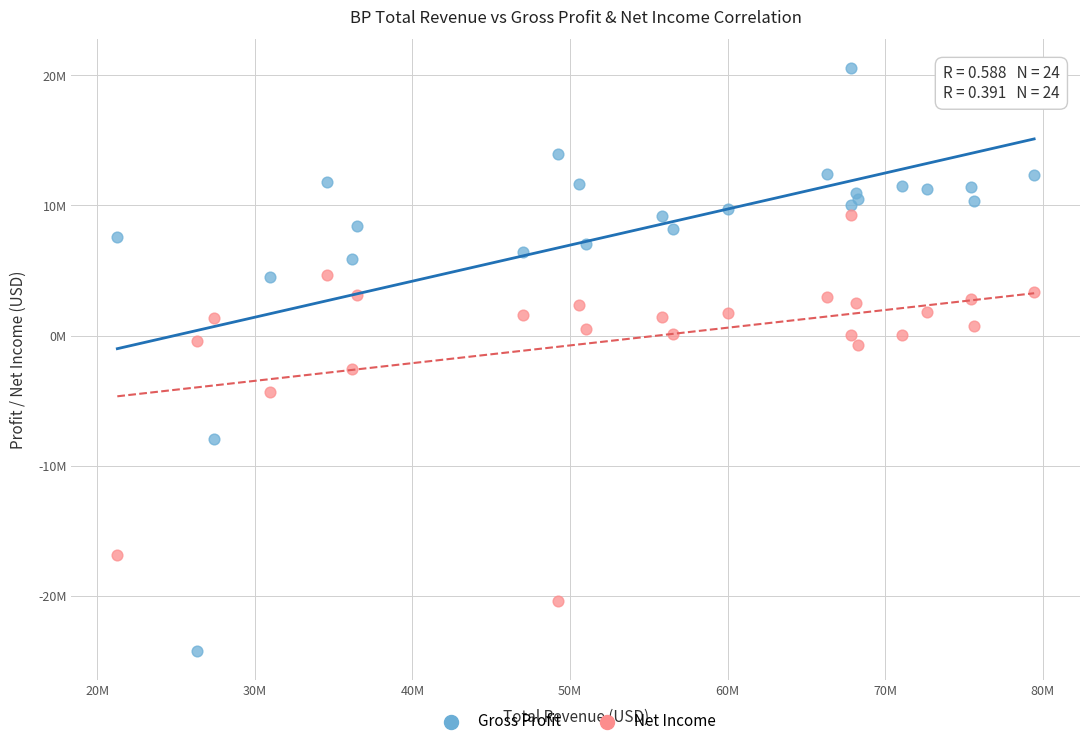

What are all the series names shown in the legend?

Gross Profit, Net Income